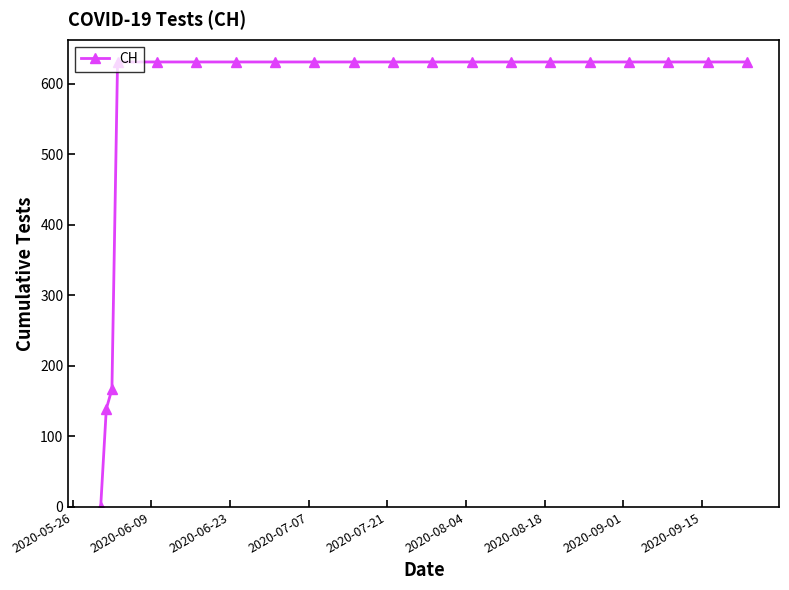

What is the value of the 13th point from the left?

631